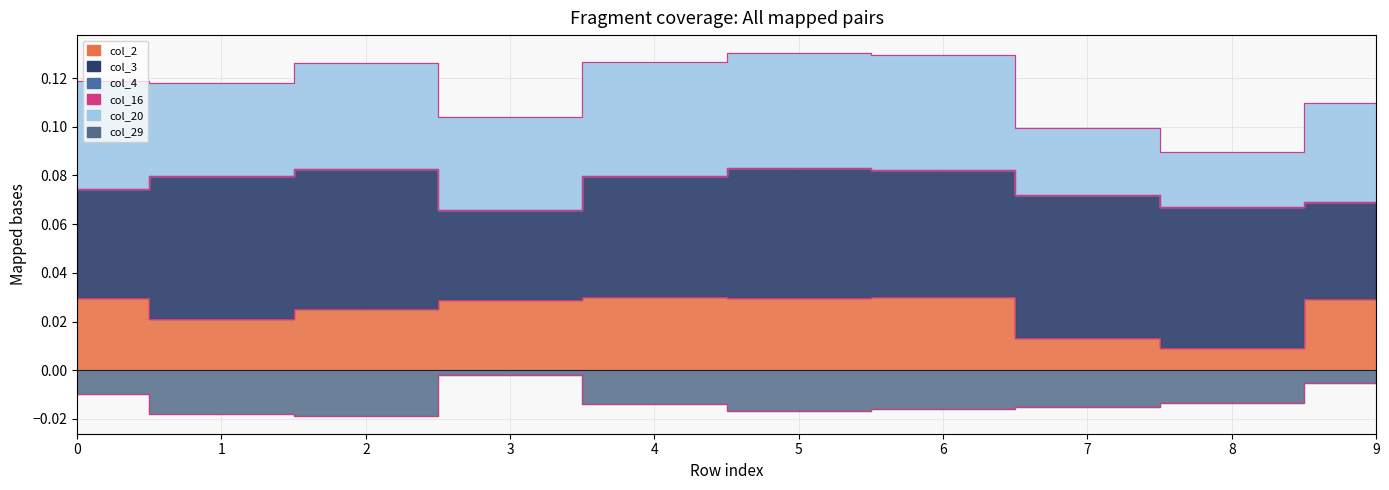

What is the average value of the col_3 series?

0.1